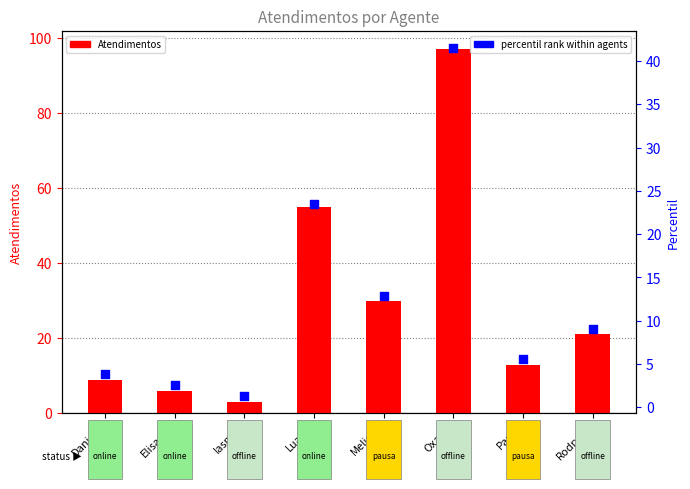

At which category is the sum across all series the highest?

Oxana